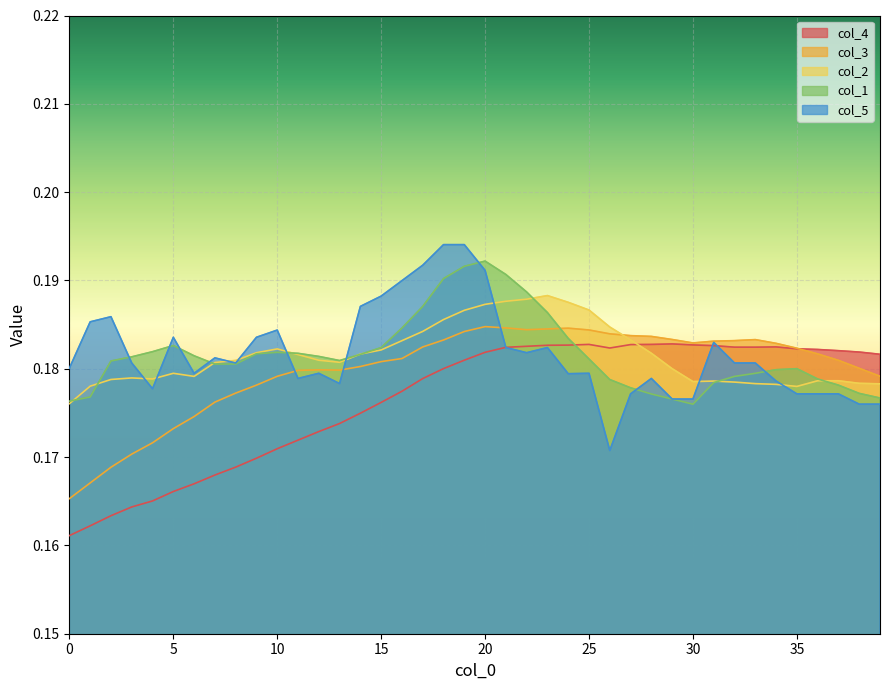

Between which two adjacent categories do col_2 and col_4 first intersect?

27 and 28